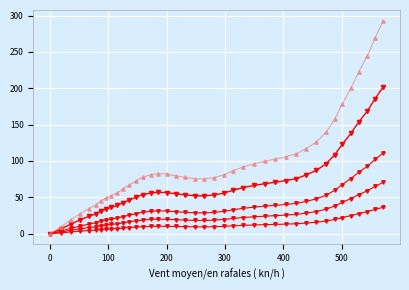

Is it true that y_scale35 equals 19.0 at 31?

False